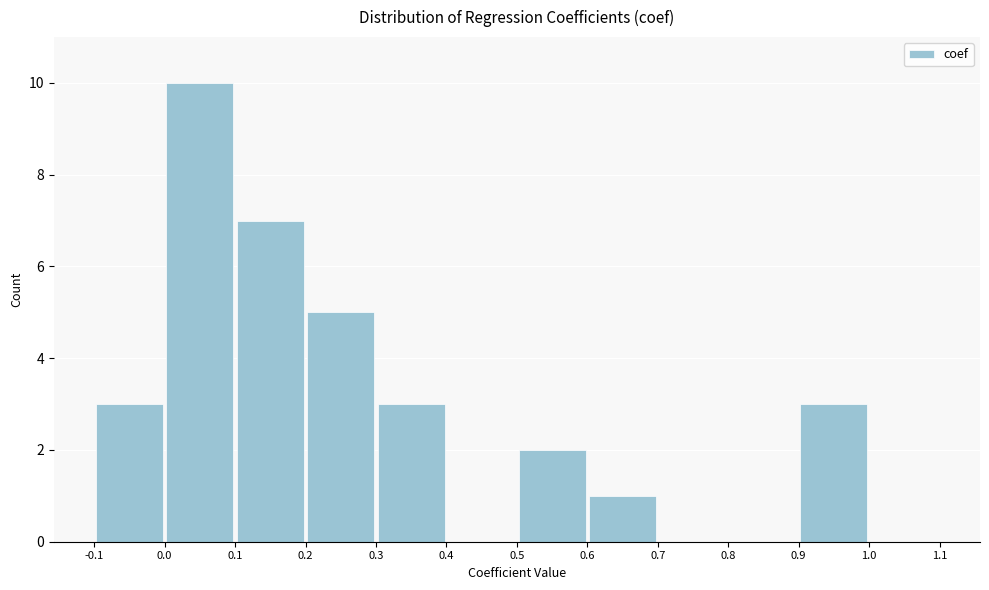

What is the height of the bar covering 0.0 to 0.1 on the x-axis? The values are not printed on the chart, so give them approximately, as read against the axis.

10